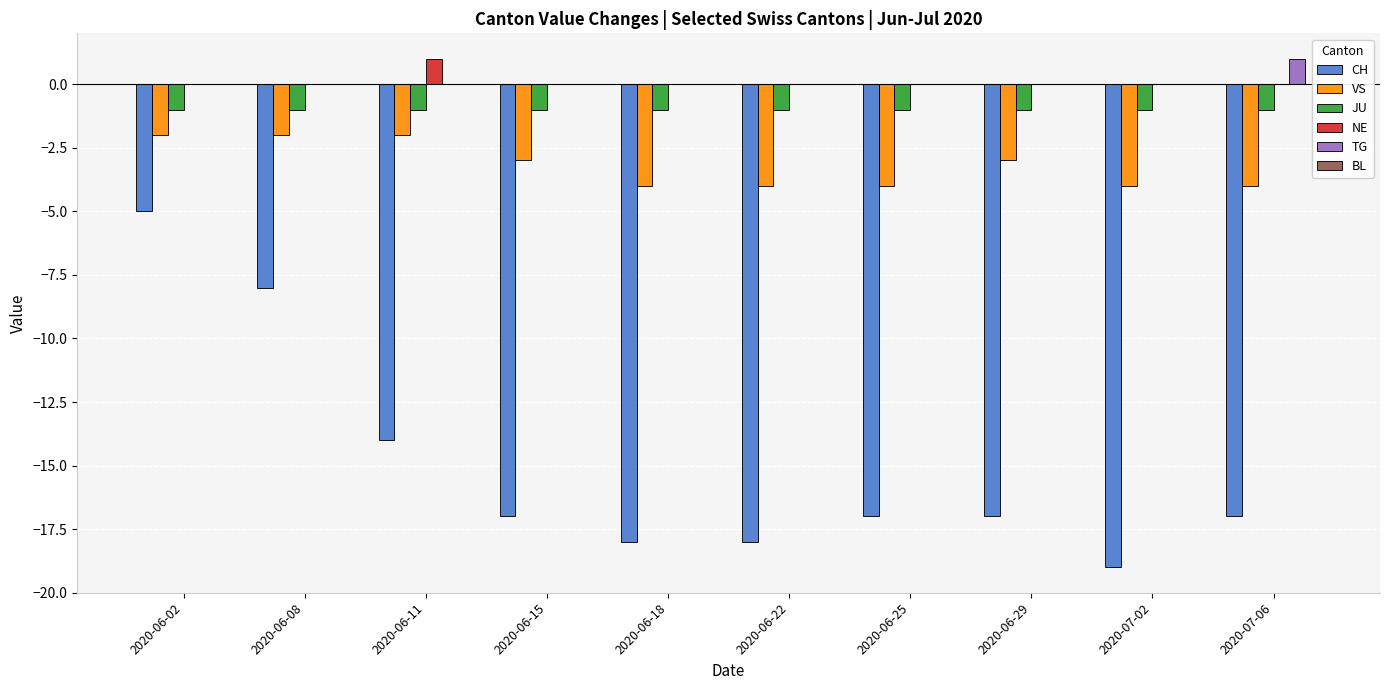

What is the sum of all TG values?

1